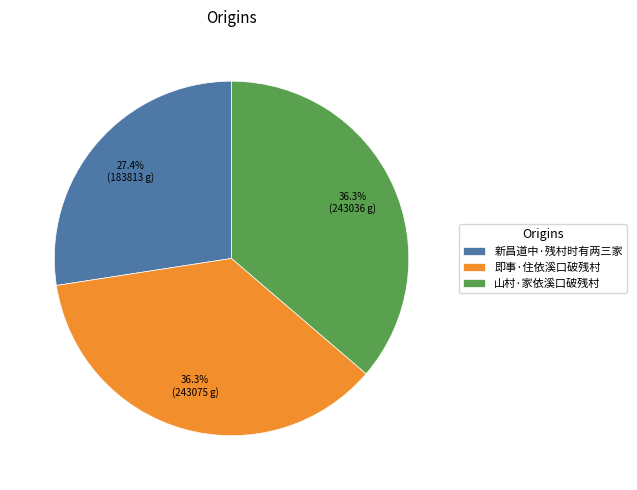

Approximately how many times larger is the value at 新昌道中·残村时有两三家 compared to 即事·住依溪口破残村?

0.8